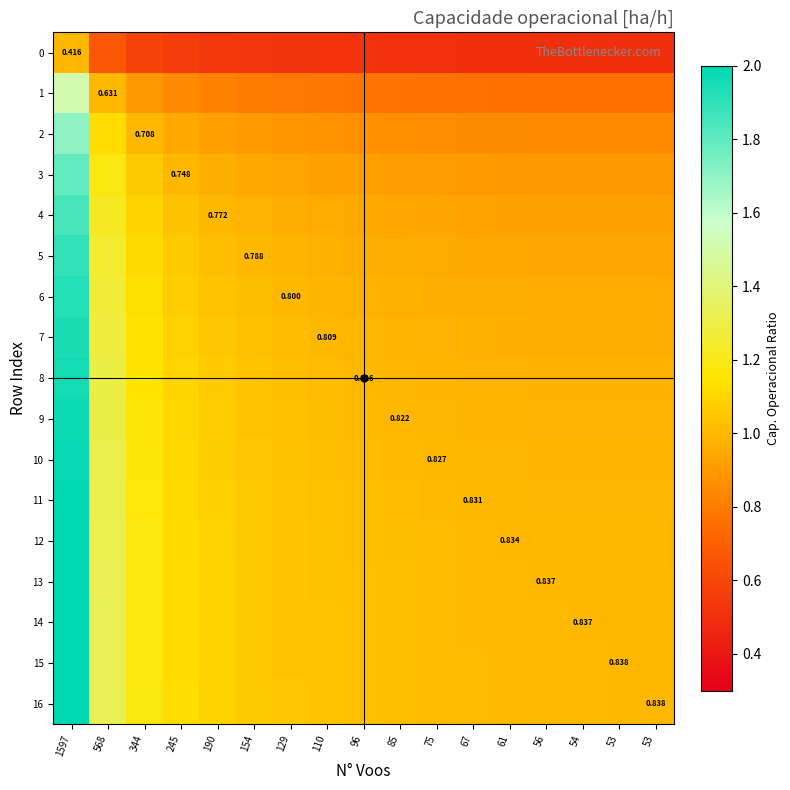

Rank the series at 154 from lowest to highest value.

0, 1, 2, 3, 4, 5, 6, 7, 8, 9, 10, 11, 12, 13, 14, 15, 16